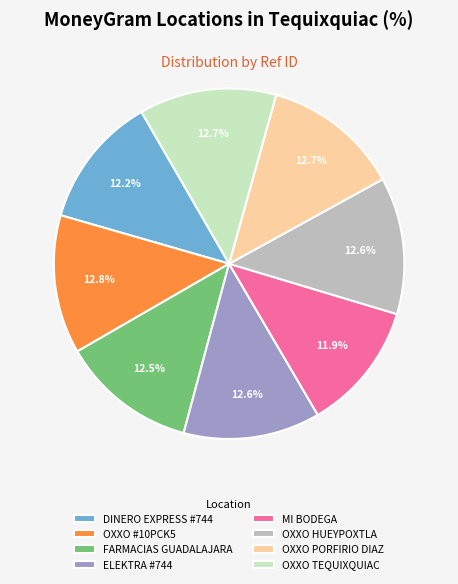

To the nearest percent, what is the difference between the largest and smallest slice percentages?

1%